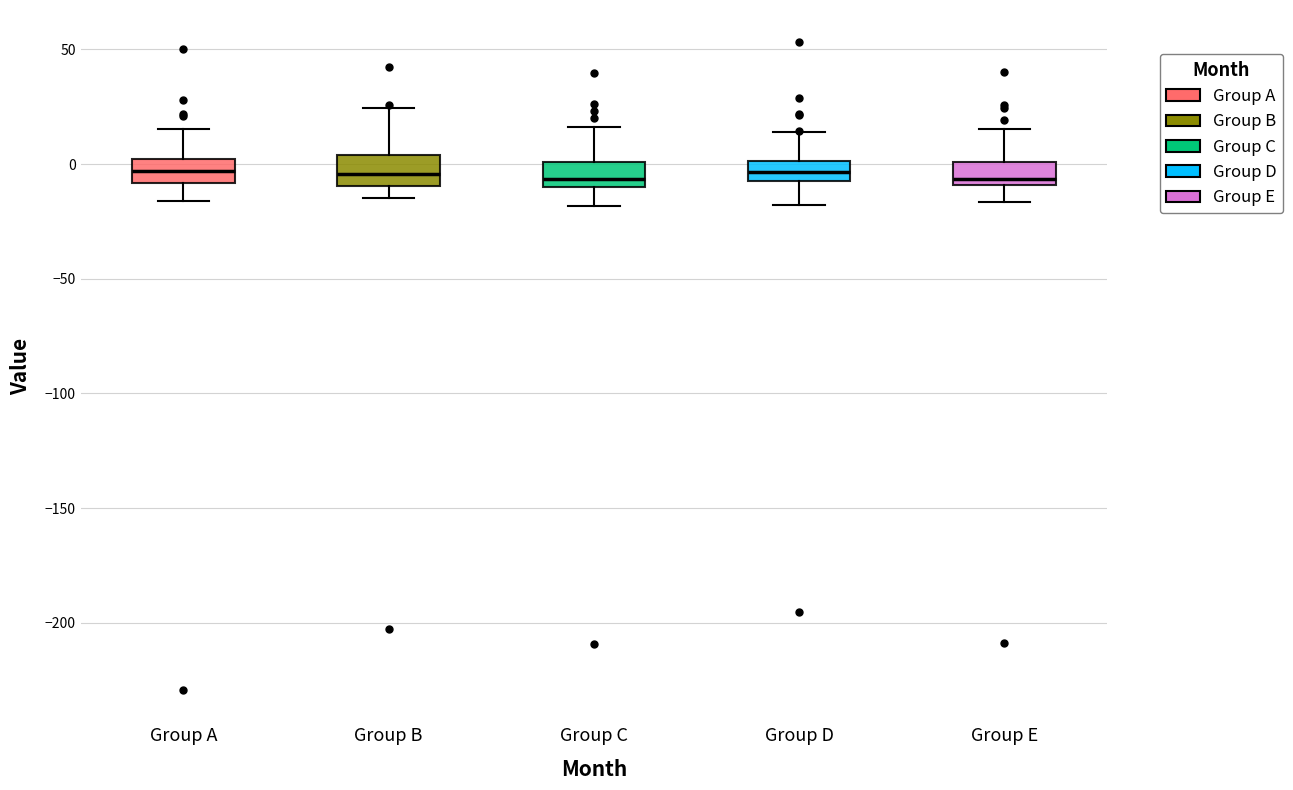

Reading left to right, read every box against the y-axis: the position of its median line, the range the box covers, and the ends of its whiskers. The values are not printed on the chart, so give them approximately, as read against the axis.

Group A: median -5, box -10 to 0, whiskers -15 to 15
Group B: median -5, box -10 to 5, whiskers -15 to 25
Group C: median -5, box -10 to 0, whiskers -20 to 15
Group D: median -5 (inside the box), box -5 to 0, whiskers -20 to 15
Group E: median -5, box -10 to 0, whiskers -15 to 15